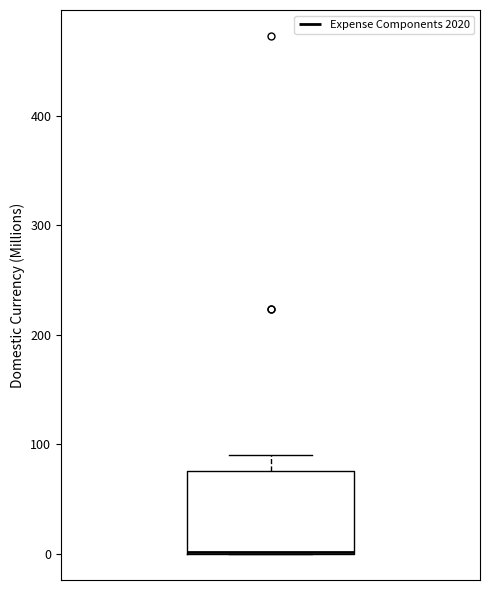

Where is the upper edge of the box on the y-axis? The values are not printed on the chart, so give them approximately, as read against the axis.

80